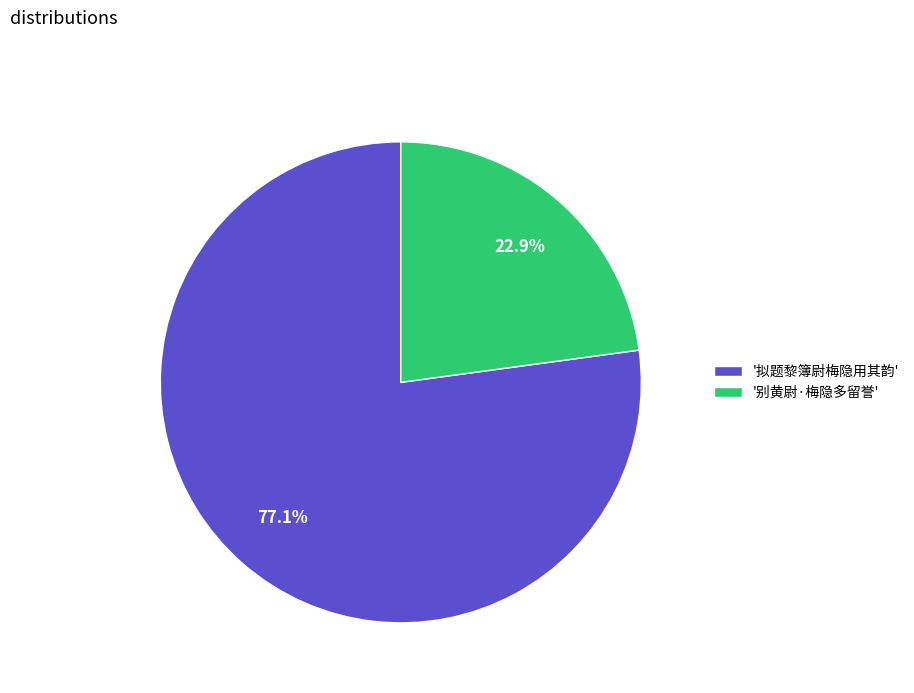

Which slice is the smallest?

'别黄尉·梅隐多留誉'